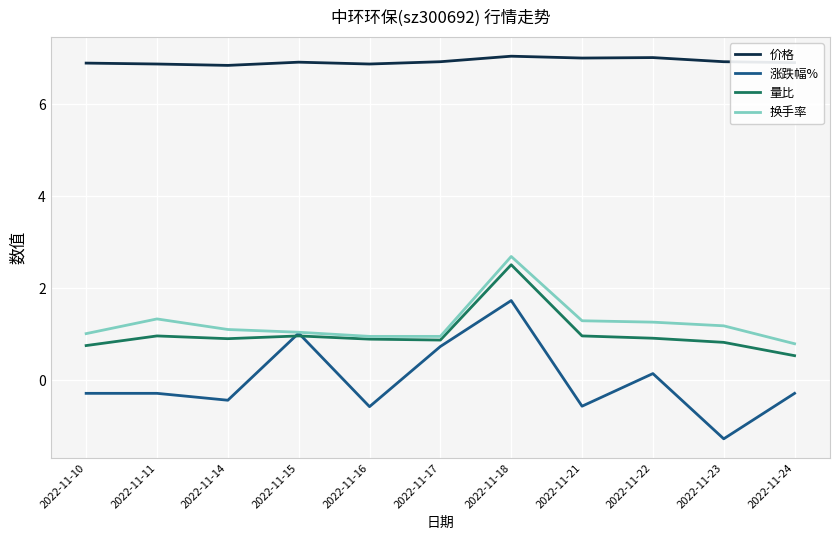

Does the chart display data point markers on the line(s)?

No